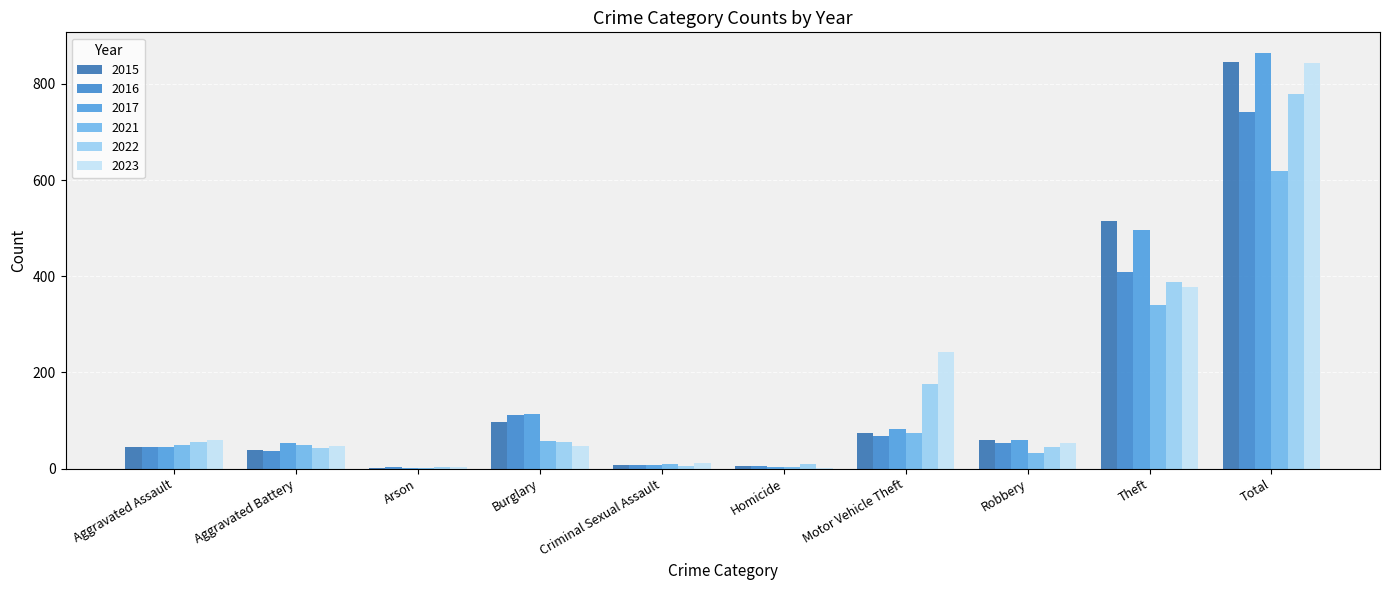

Rank the categories by 2021 value from lowest to highest.

Arson, Homicide, Criminal Sexual Assault, Robbery, Aggravated Battery, Aggravated Assault, Burglary, Motor Vehicle Theft, Theft, Total